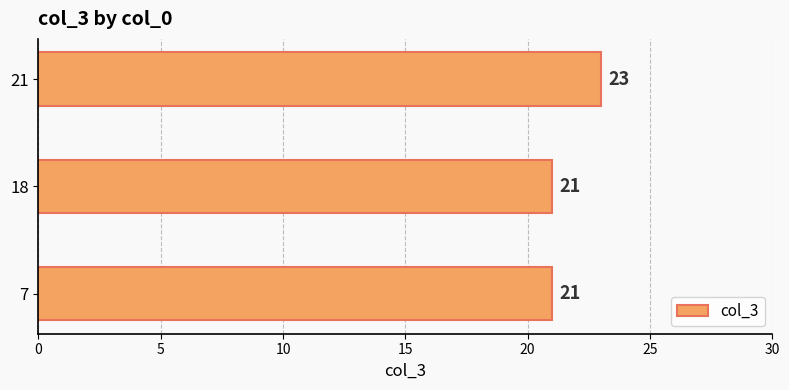

How many values are between 21 and 23?

3